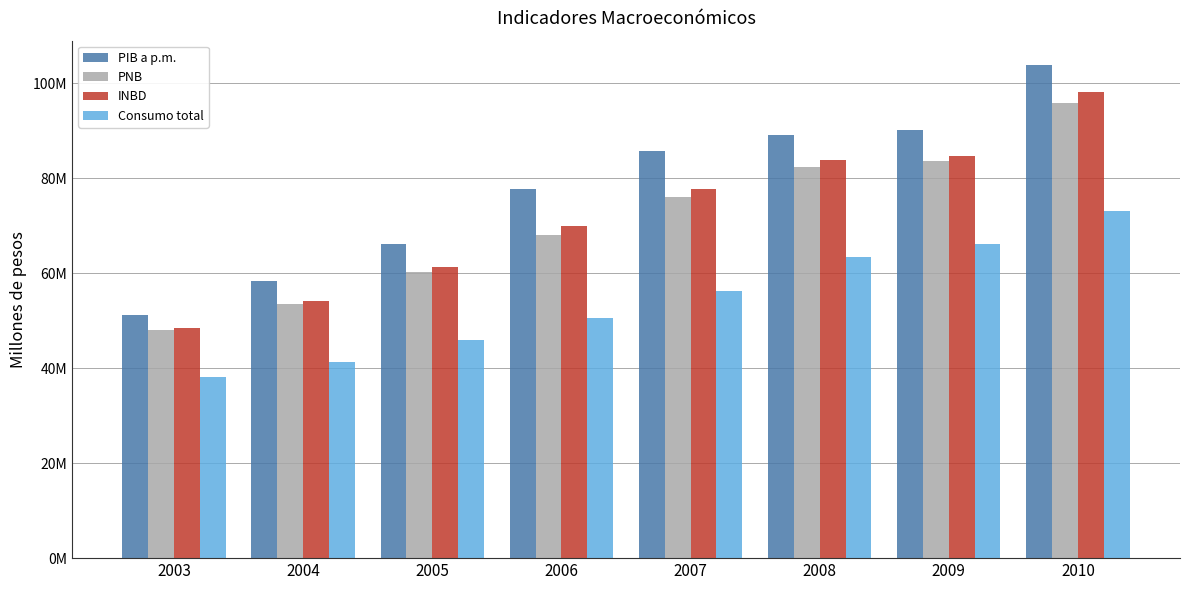

What are all the series names shown in the legend?

PIB a p.m., PNB, INBD, Consumo total